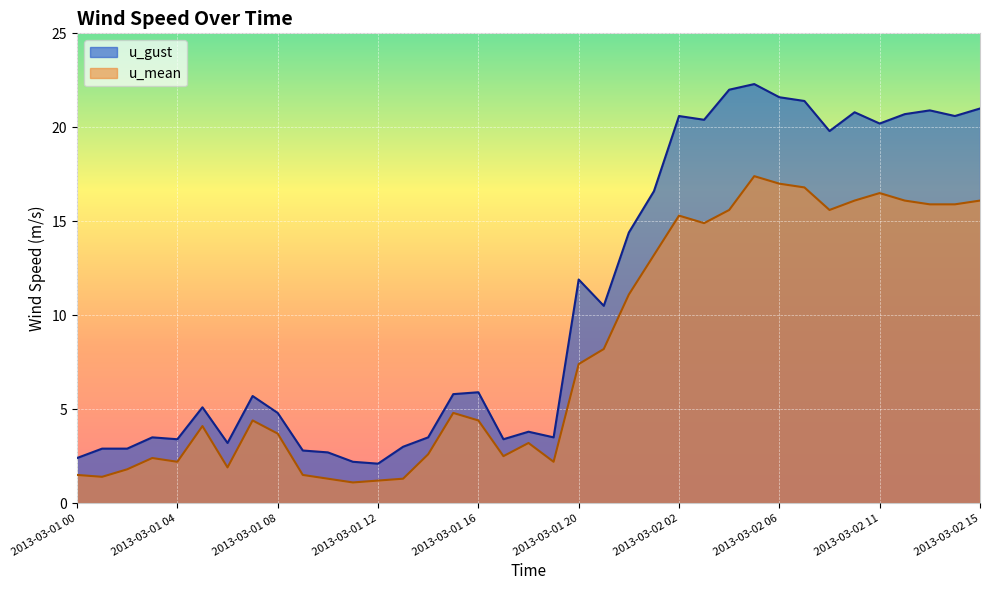

True or false: u_gust has a value of 2.7 at 2013-03-01 10.

True